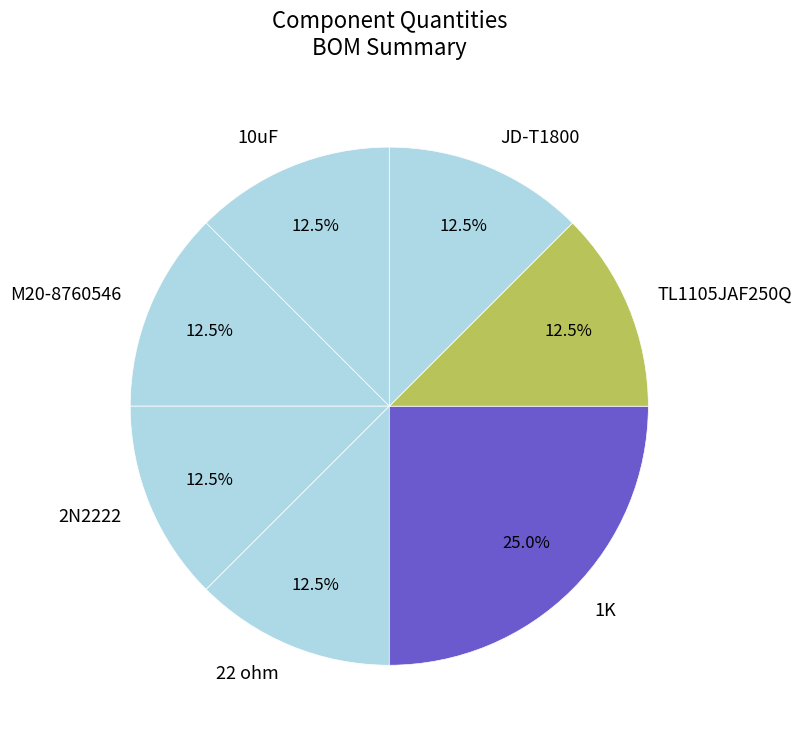

How many slices are in this pie chart?

7